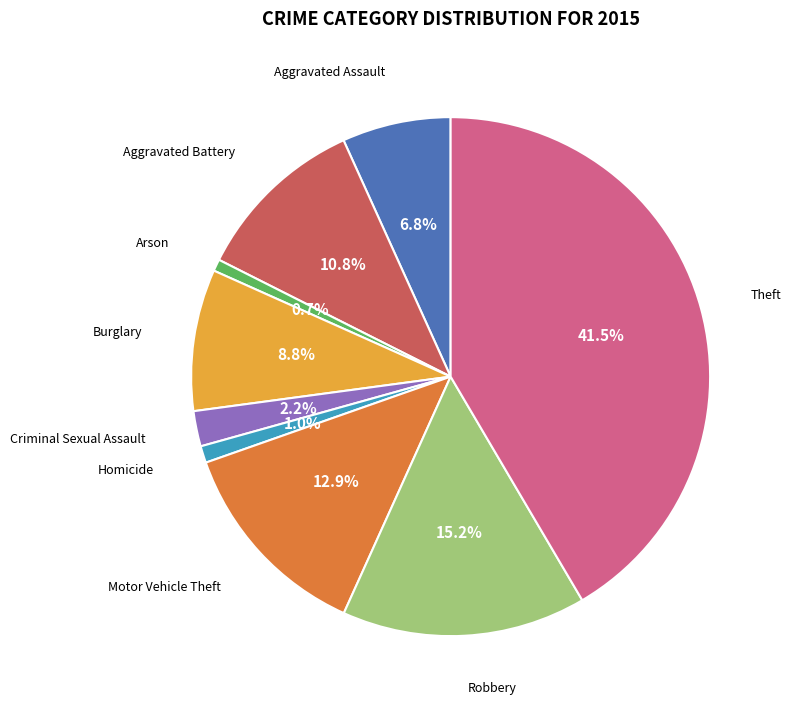

Is there a majority slice in this chart?

No